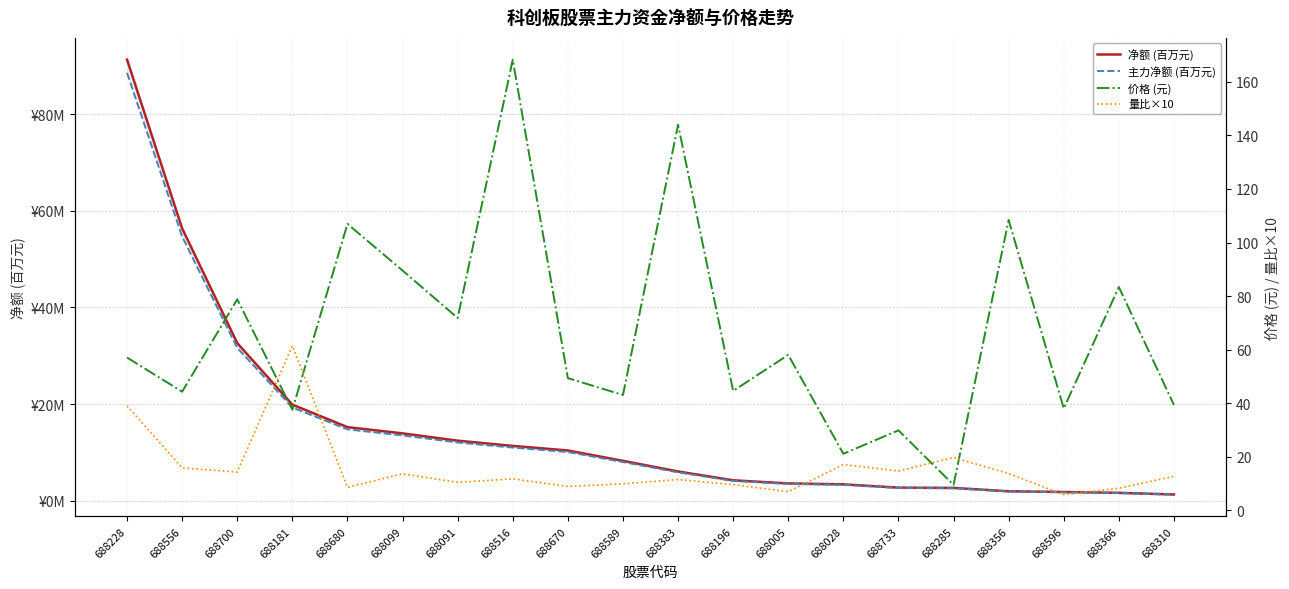

At how many categories does at least one series exceed 14?

20